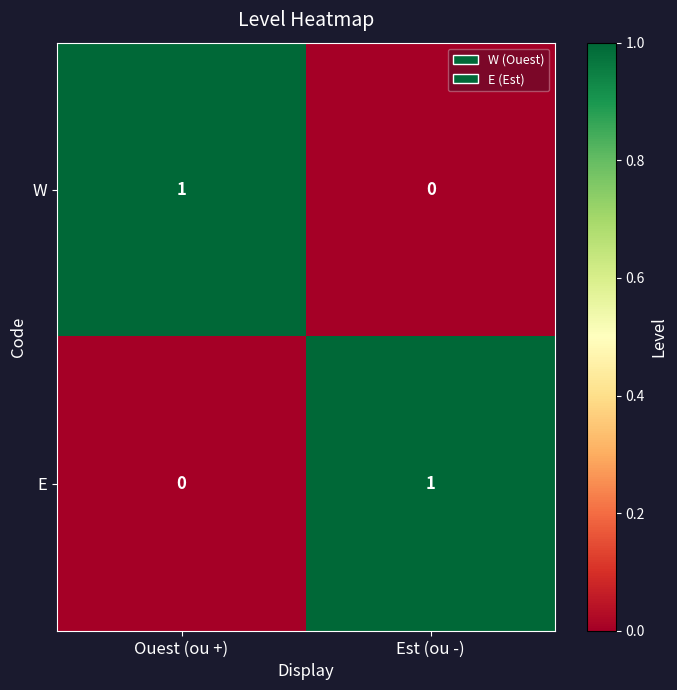

List the labels in order of E value, smallest first.

Ouest (ou +), Est (ou -)